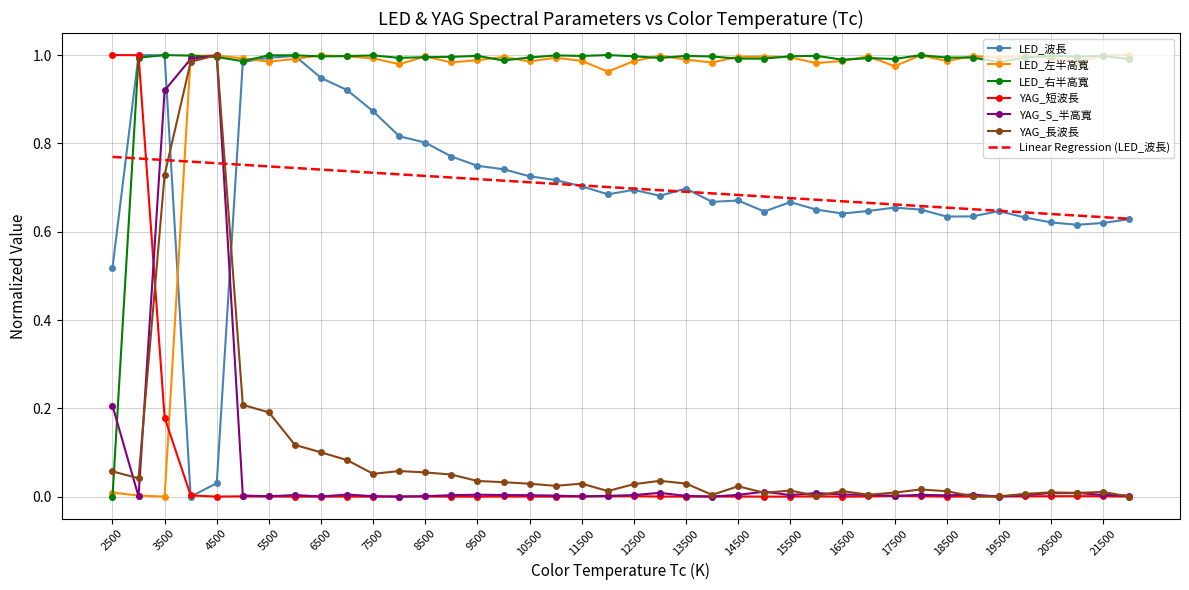

Count the number of data series in this chart.

7